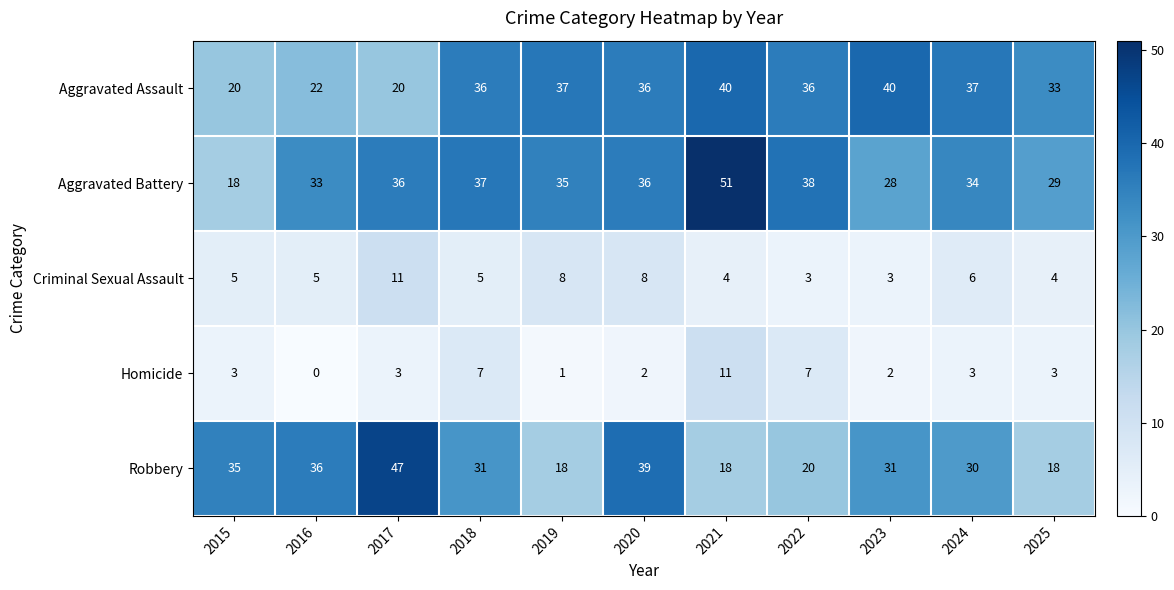

What is the difference between the maximum and minimum values in the Robbery series?

29